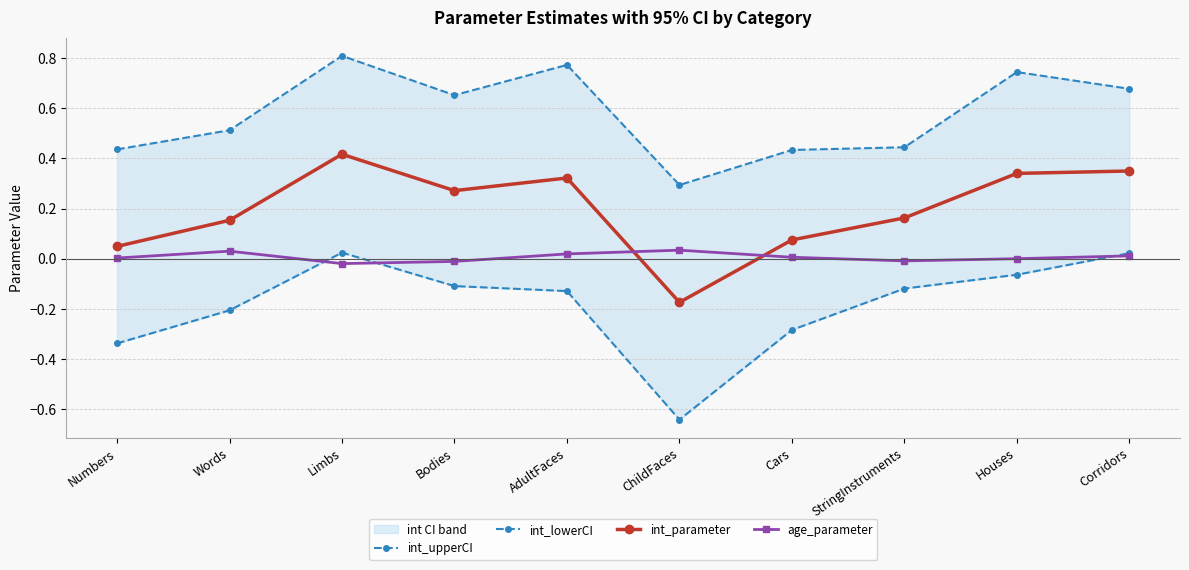

Between which two adjacent categories do int_lowerCI and age_parameter first intersect?

Words and Limbs